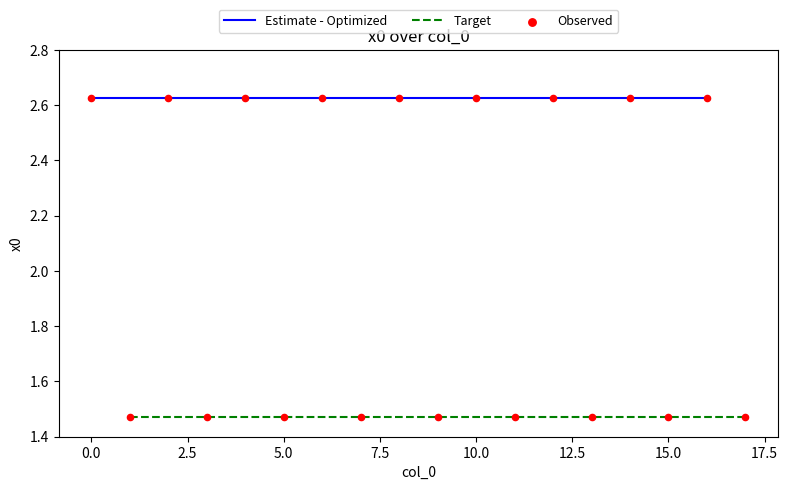

Which has a higher value, 10 or 17?

10